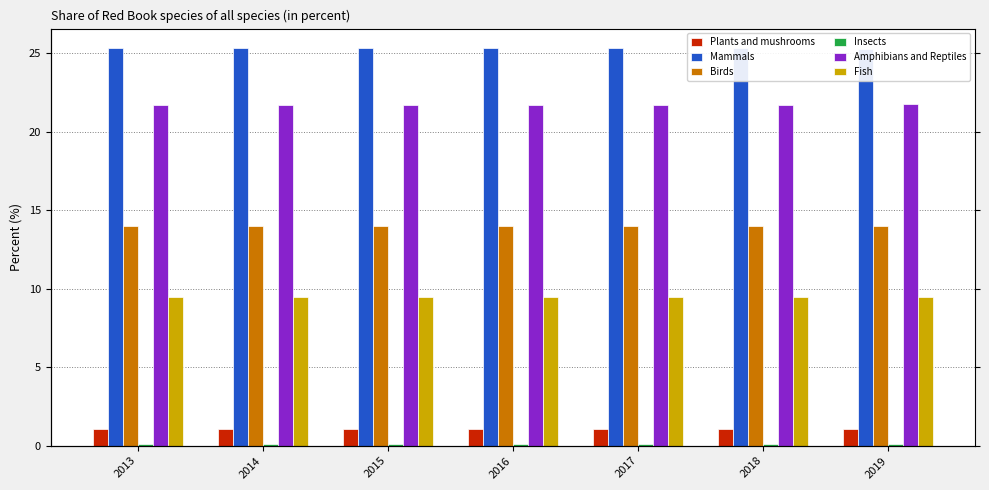

The Fish series shows 9.5 at 2013. True or false?

True